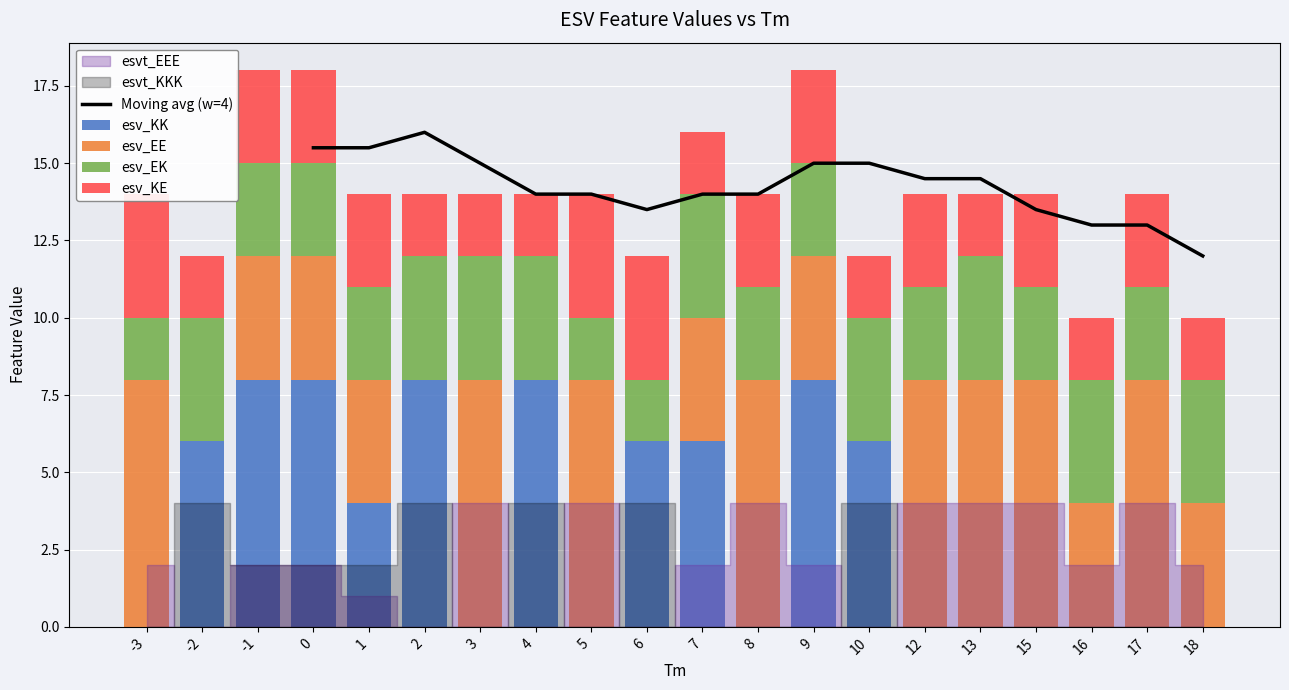

Reading left to right, what are all the values shown in this chart?

esv_KK: 0	6	8	8	4	8	0	8	0	6	6	0	8	6	0	0	0	0	0	0
esv_EE: 8	0	4	4	4	0	8	0	8	0	4	8	4	0	8	8	8	4	8	4
esv_EK: 2	4	3	3	3	4	4	4	2	2	4	3	3	4	3	4	3	4	3	4
esv_KE: 4	2	3	3	3	2	2	2	4	4	2	3	3	2	3	2	3	2	3	2